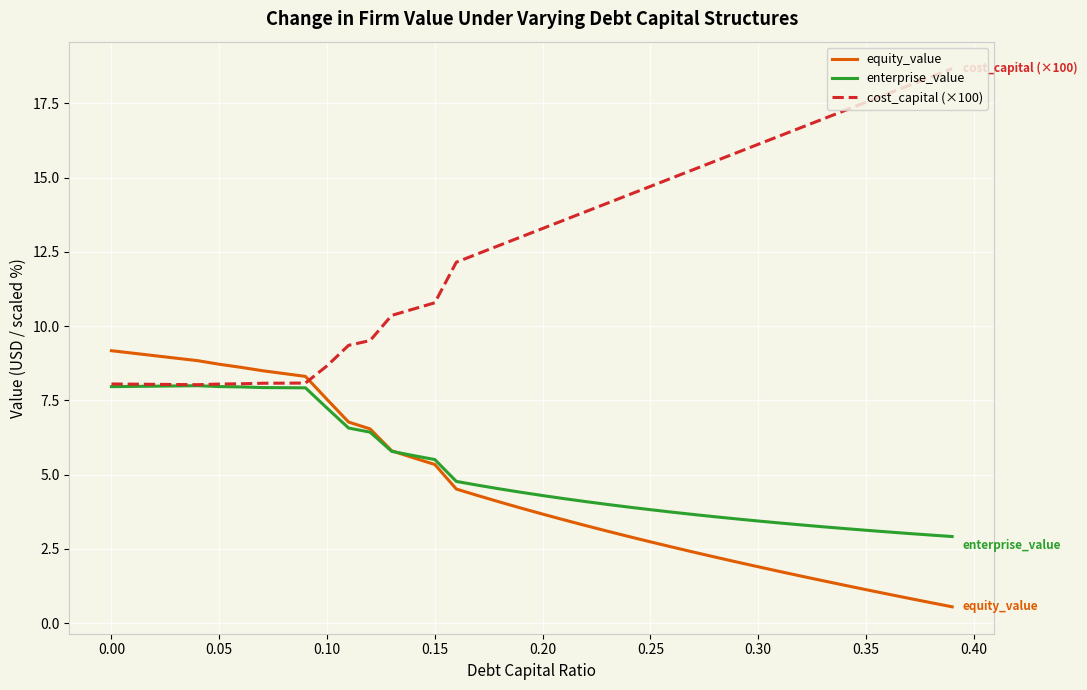

How many series are shown in this chart?

3